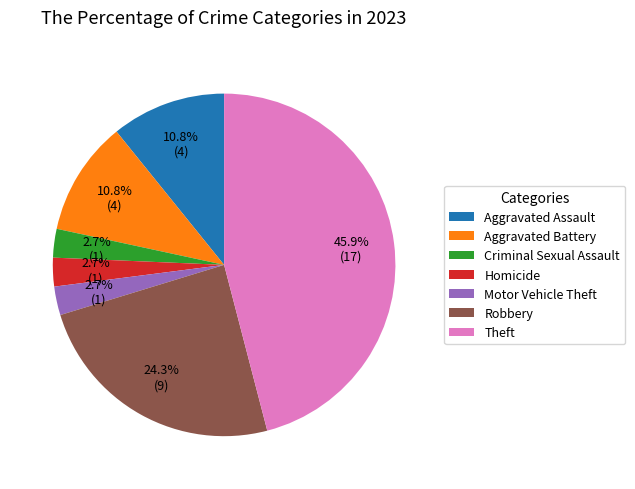

To the nearest percent, what is the average slice percentage?

14%